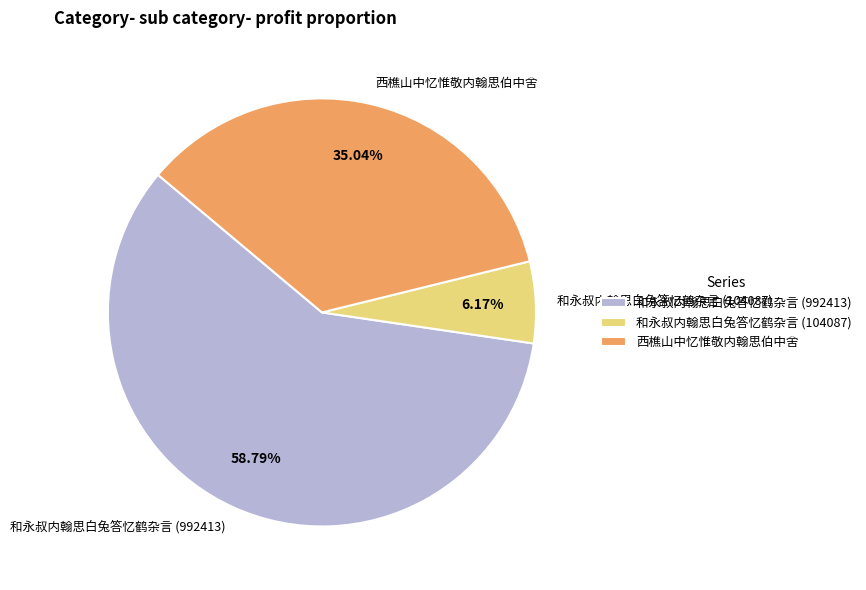

What is the smallest slice in the pie chart?

和永叔内翰思白兔答忆鹤杂言 (104087)